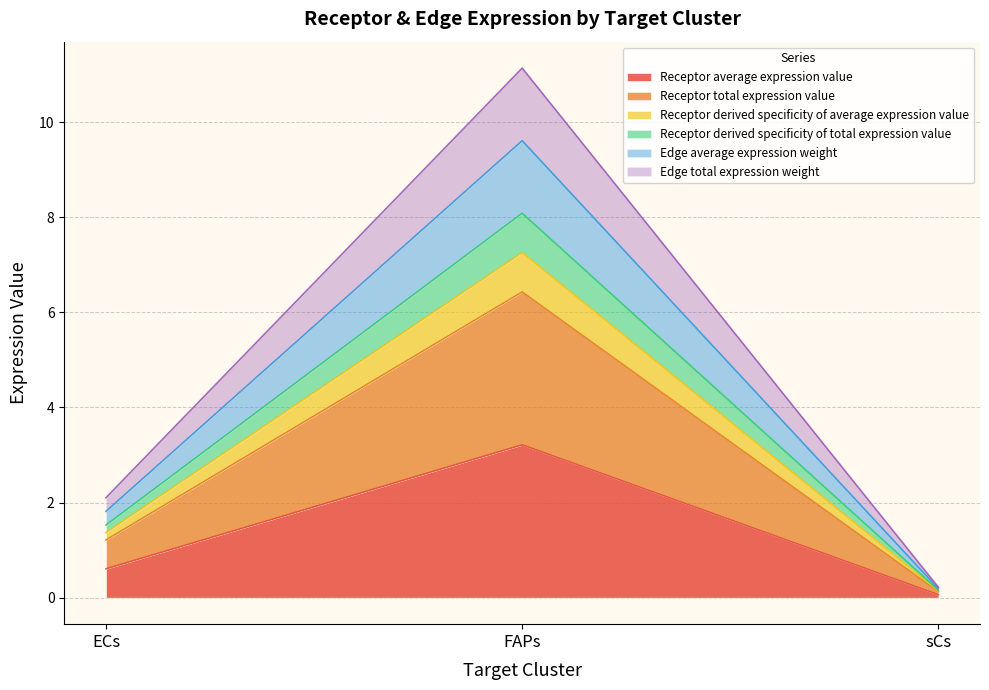

Read the Receptor total expression value value at ECs.

0.6